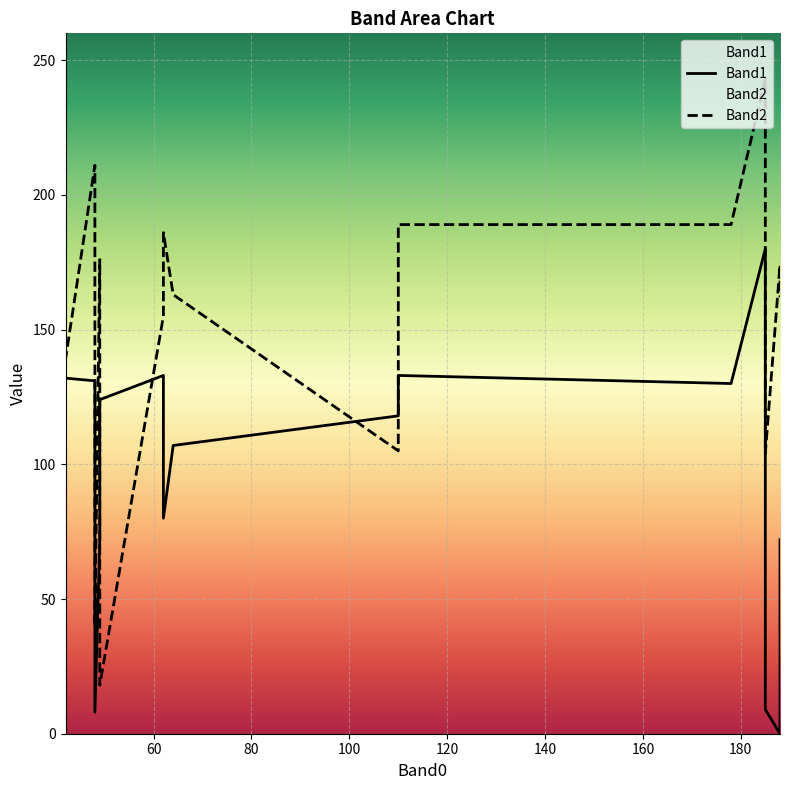

True or false: Band1 and Band2 intersect in this chart.

True